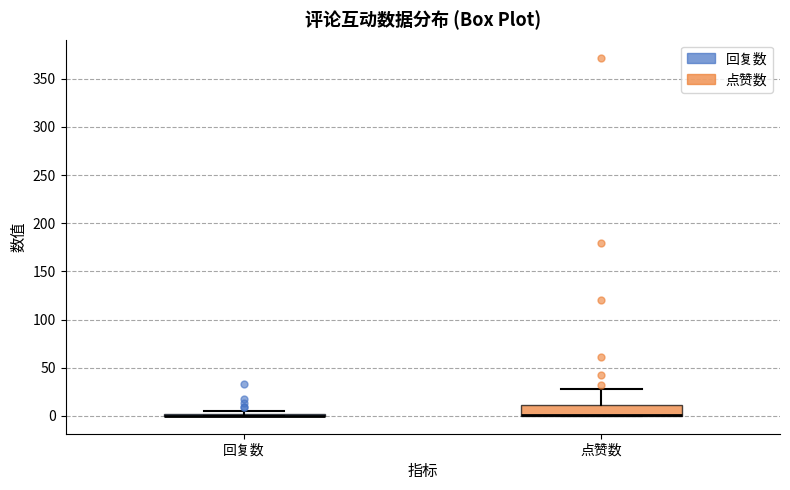

Reading left to right, transcribe this box plot: for each box, give where its median line is, the range the box spans, and where its two whiskers end, as read against the y-axis. The values are not printed on the chart, so give them approximately, as read against the axis.

回复数: box collapsed to a line at 0, whiskers 0 to 5
点赞数: median 0 (drawn on the box's lower edge), box 0 to 10, whiskers 0 to 30